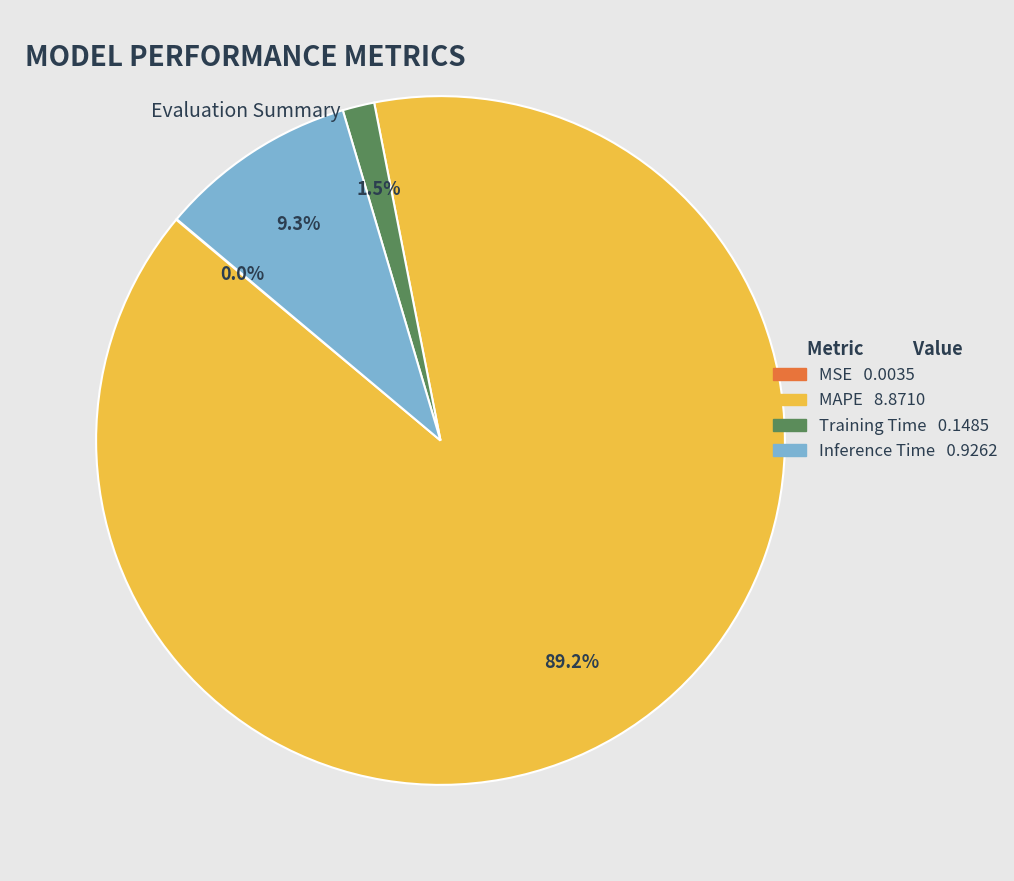

Between MAPE 8.8710 and Training Time 0.1485, which is larger?

MAPE 8.8710